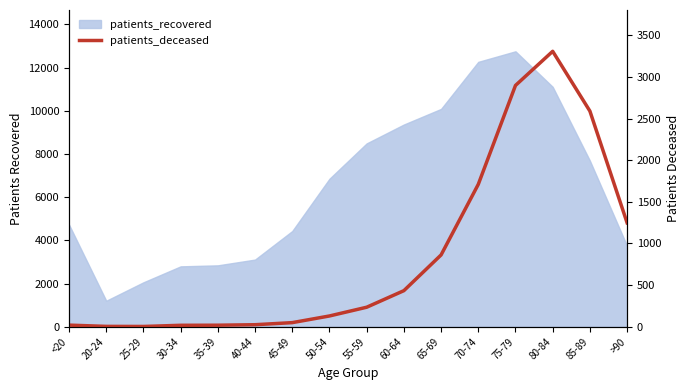

What position from the right is >90?

1